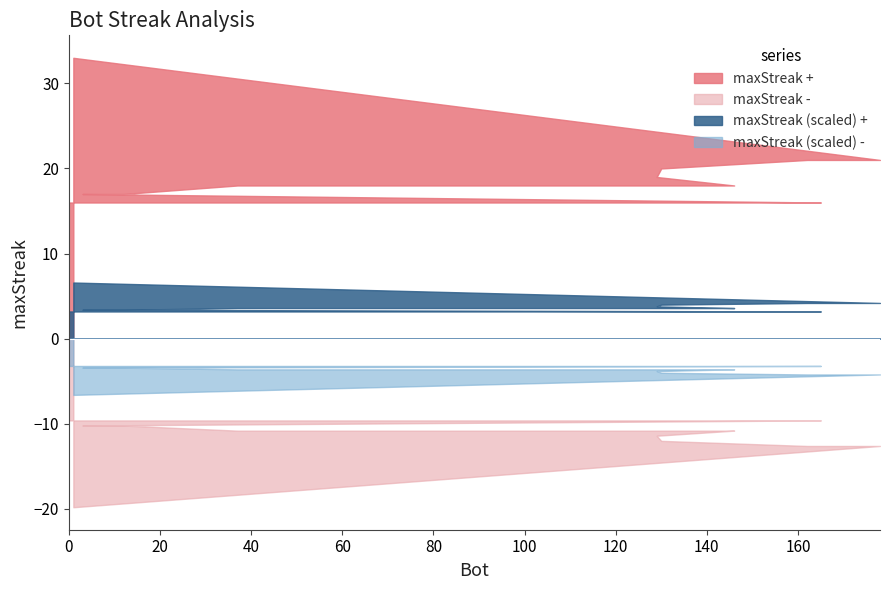

What is the difference between the values at 146 and 118?

2